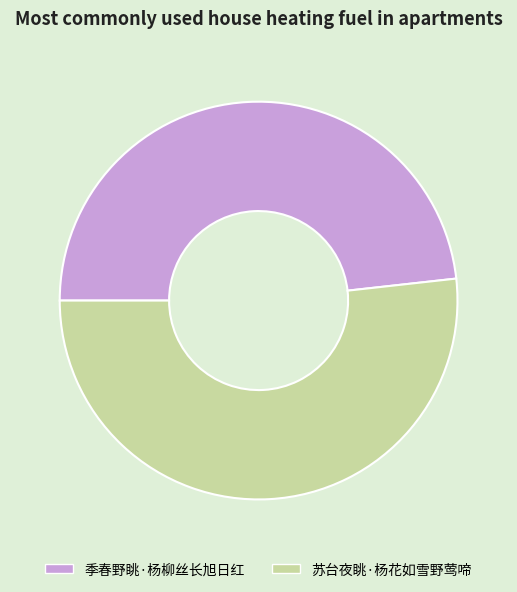

Which slice is the largest?

苏台夜眺·杨花如雪野莺啼